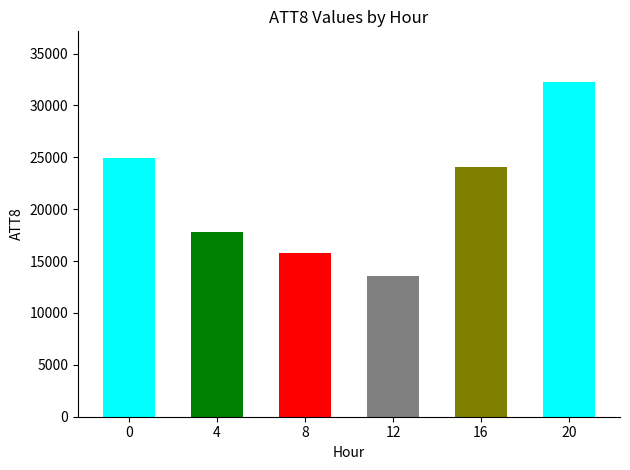

Reading right to left, what are all the values shown in this chart?

32300	24100	13600	15800	17800	24900